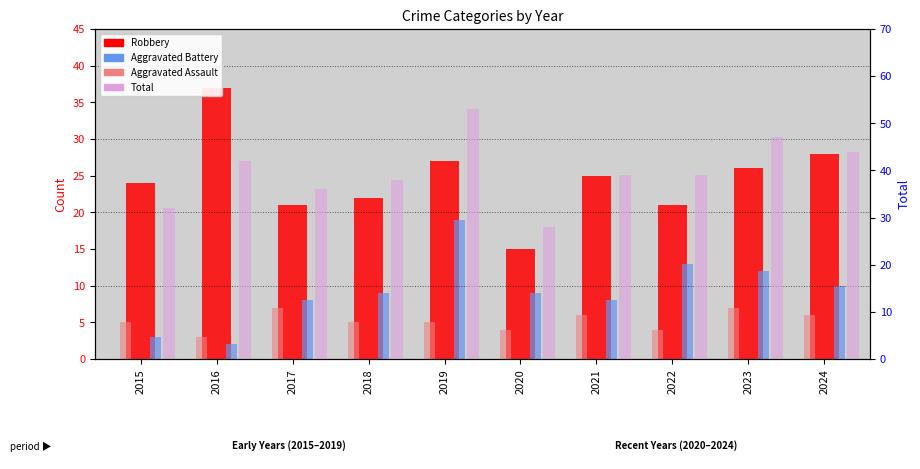

Does the chart contain stacked bars?

No